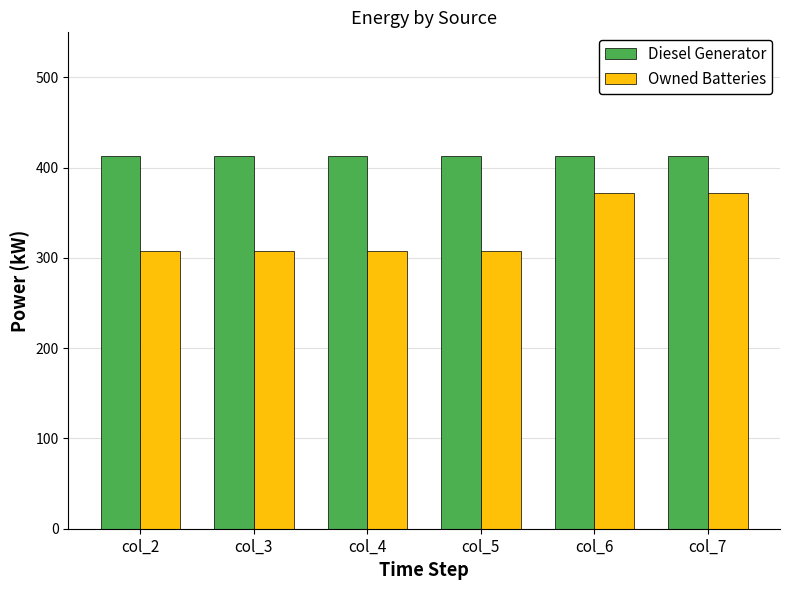

List the series in order of their overall mean, highest first.

Diesel Generator, Owned Batteries